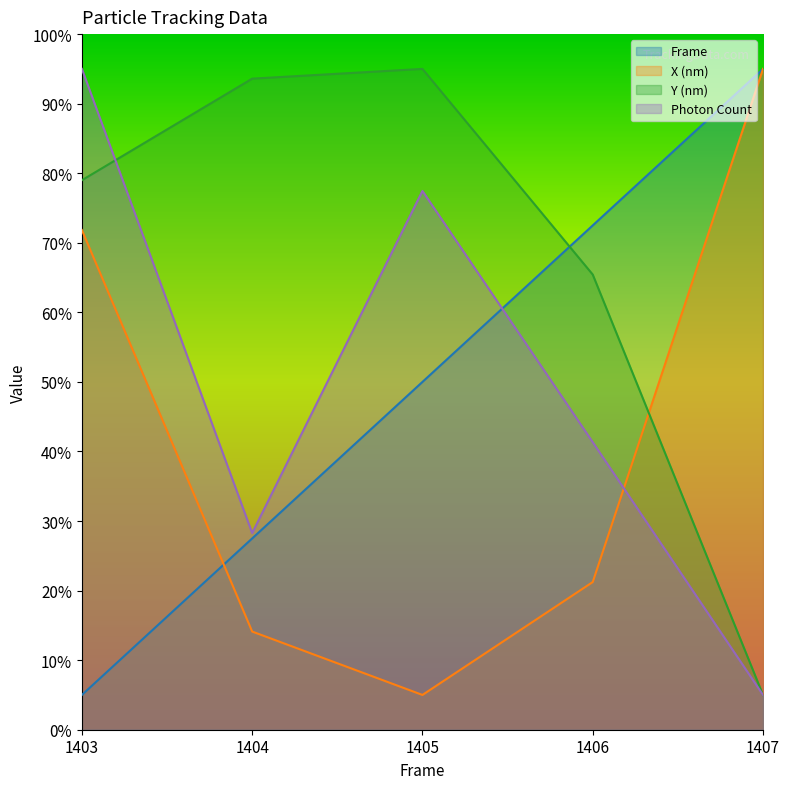

Is the value of X (nm) at 1407 greater than the value of Photon Count at 1404?

Yes